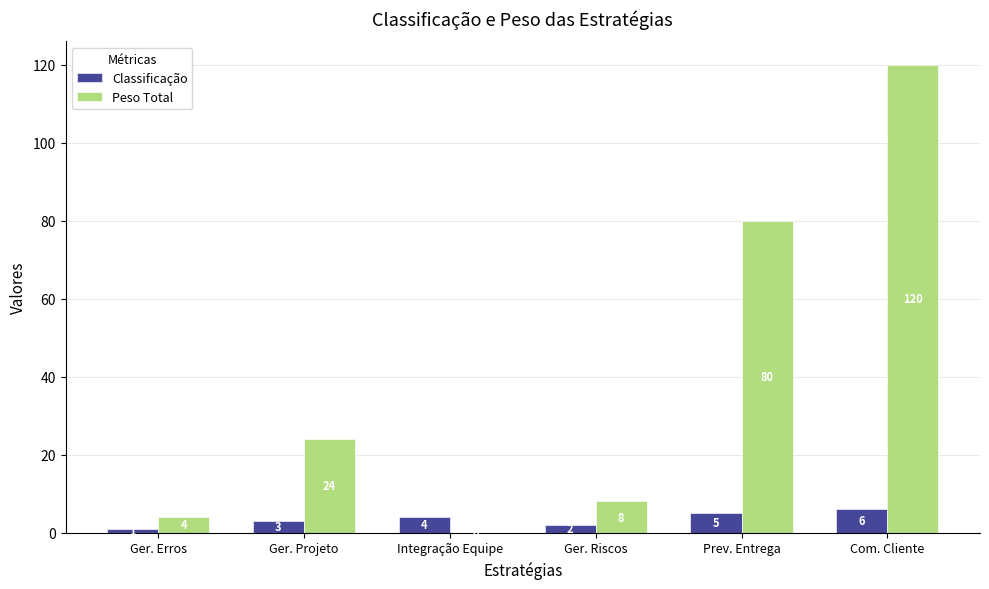

What is the maximum value shown in the chart?

120